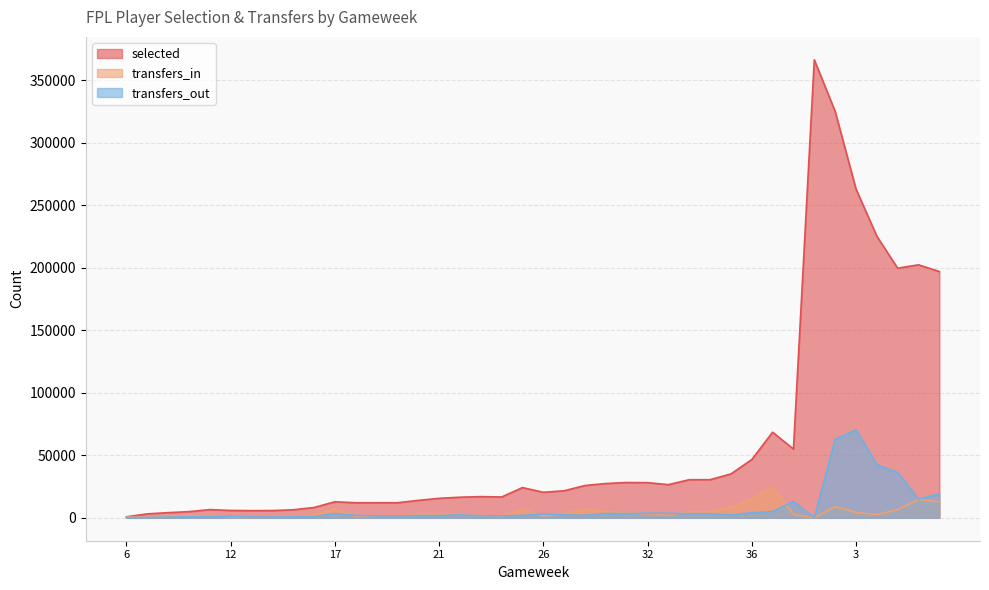

True or false: transfers_out and selected intersect in this chart.

False